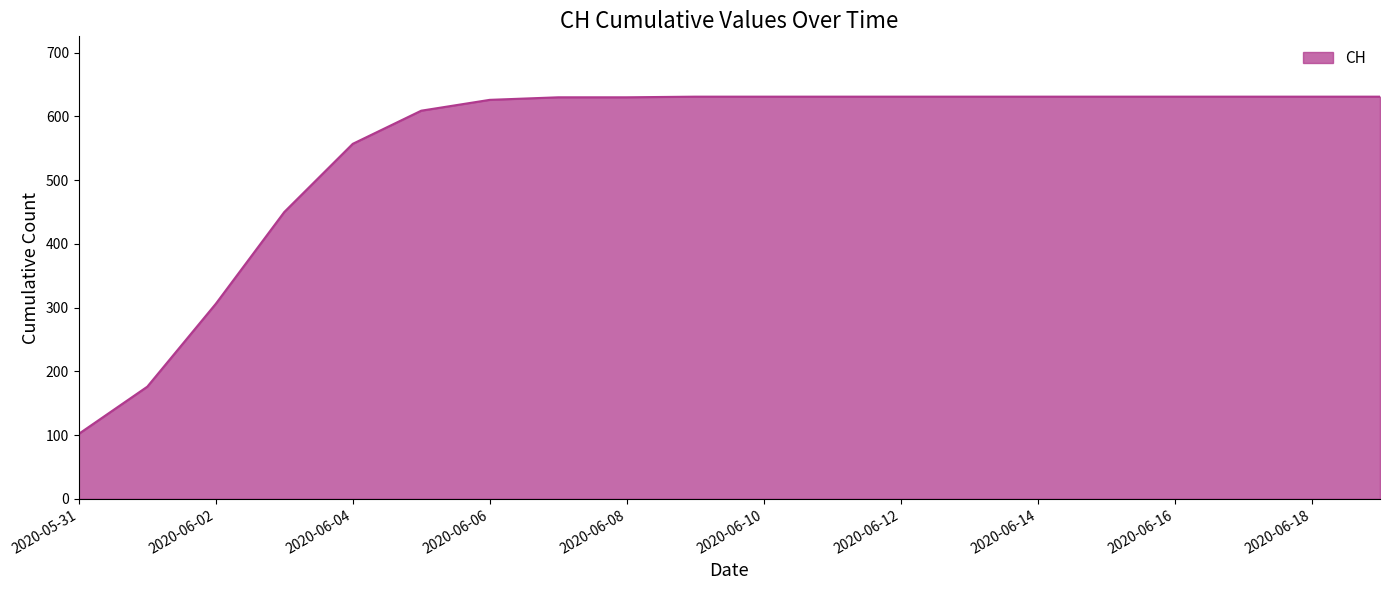

What is the difference between the maximum and minimum values?

529